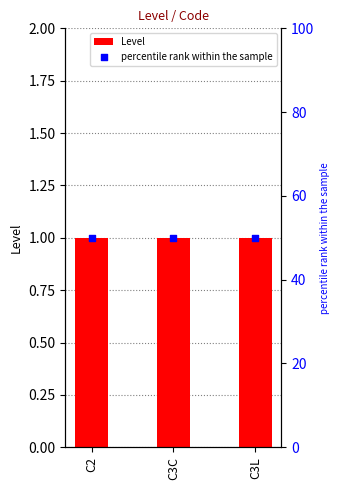

What are all the series names shown in the legend?

Level, percentile rank within the sample